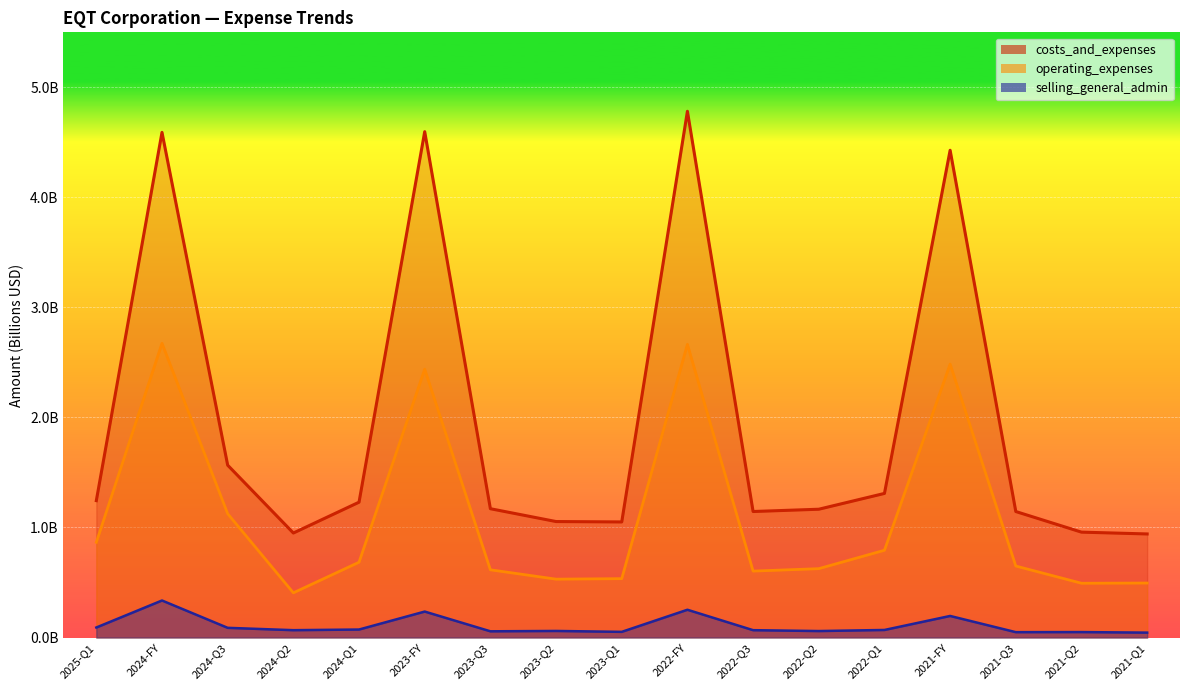

What is the value of the costs_and_expenses point at the 11th from the left?

1.1